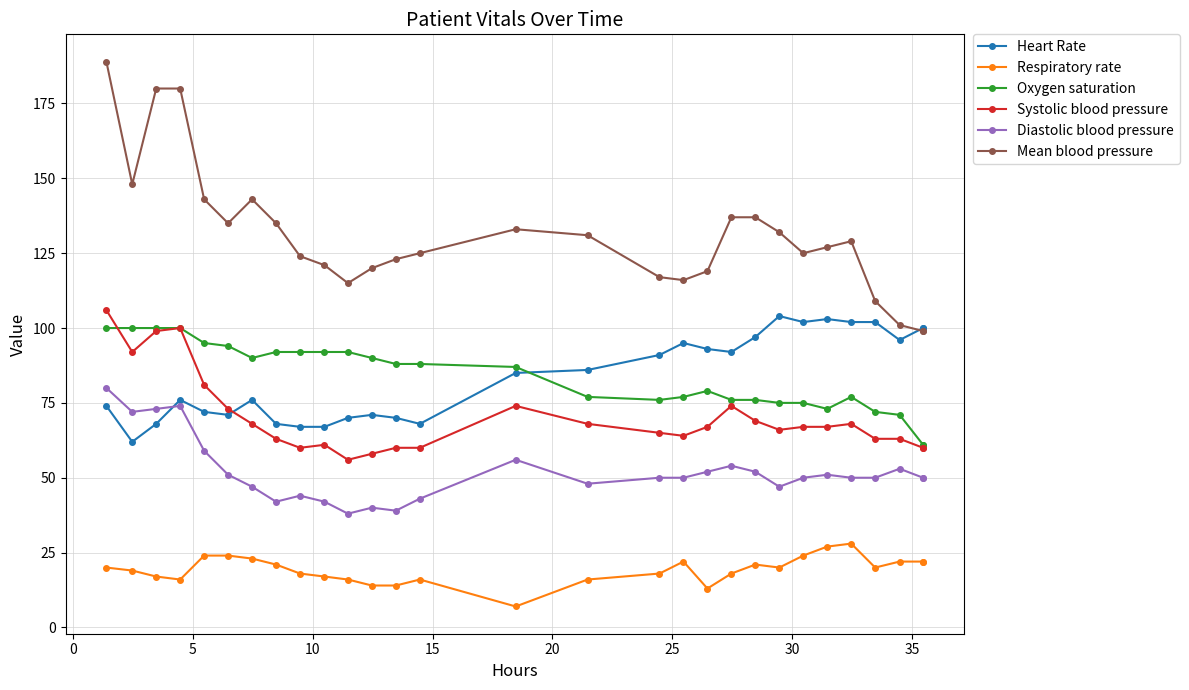

True or false: Diastolic blood pressure and Heart Rate cross at least once.

True